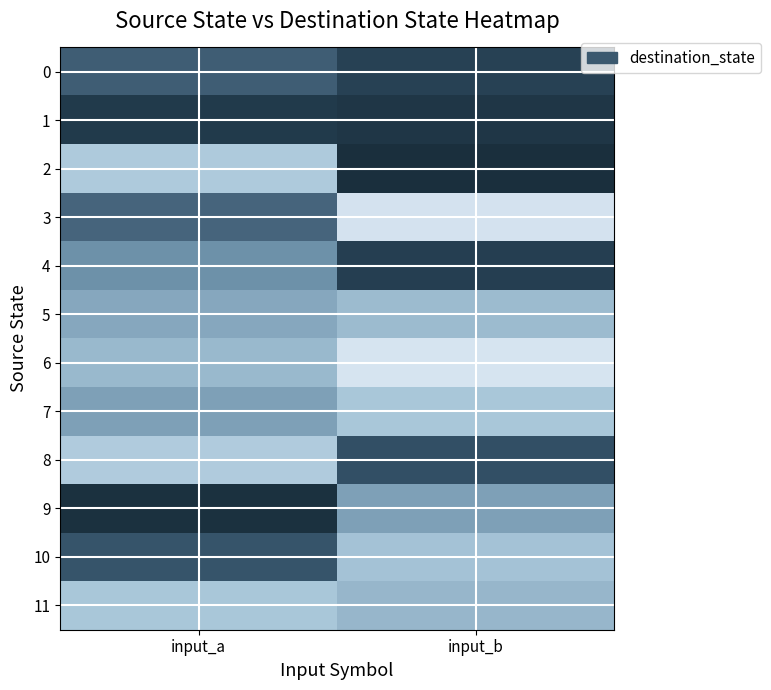

What is the spread (max minus min) of values at input_a?

89